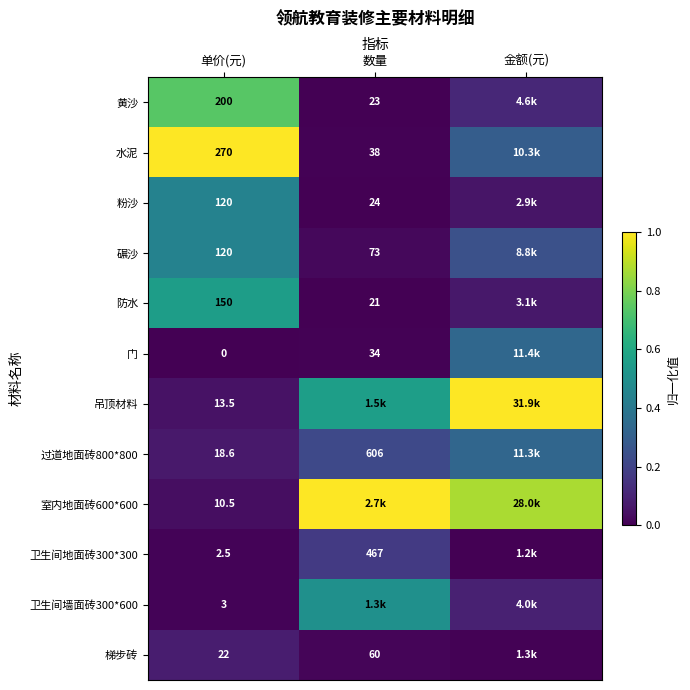

Is the value of 粉沙 at 数量 greater than the value of 门 at 数量?

No